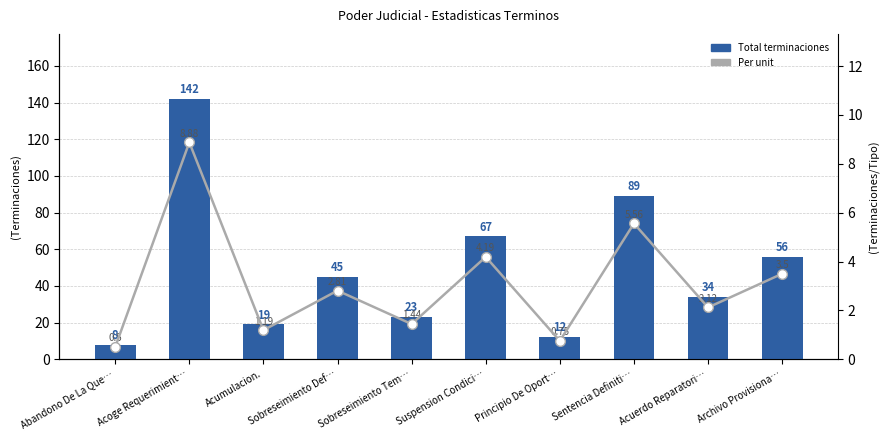

At which label does Total terminaciones first exceed 45?

Acoge Requerimient…